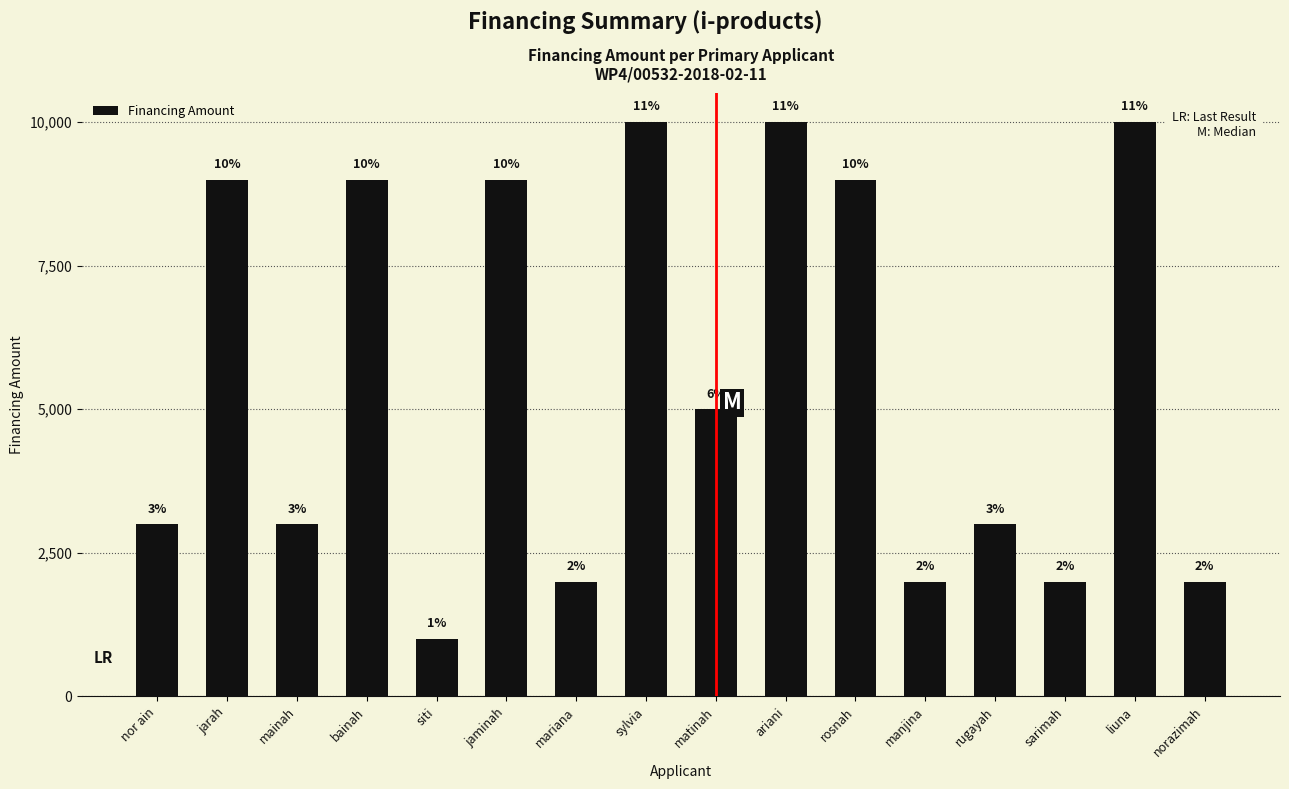

Which category has the highest value across all series?

sylvia